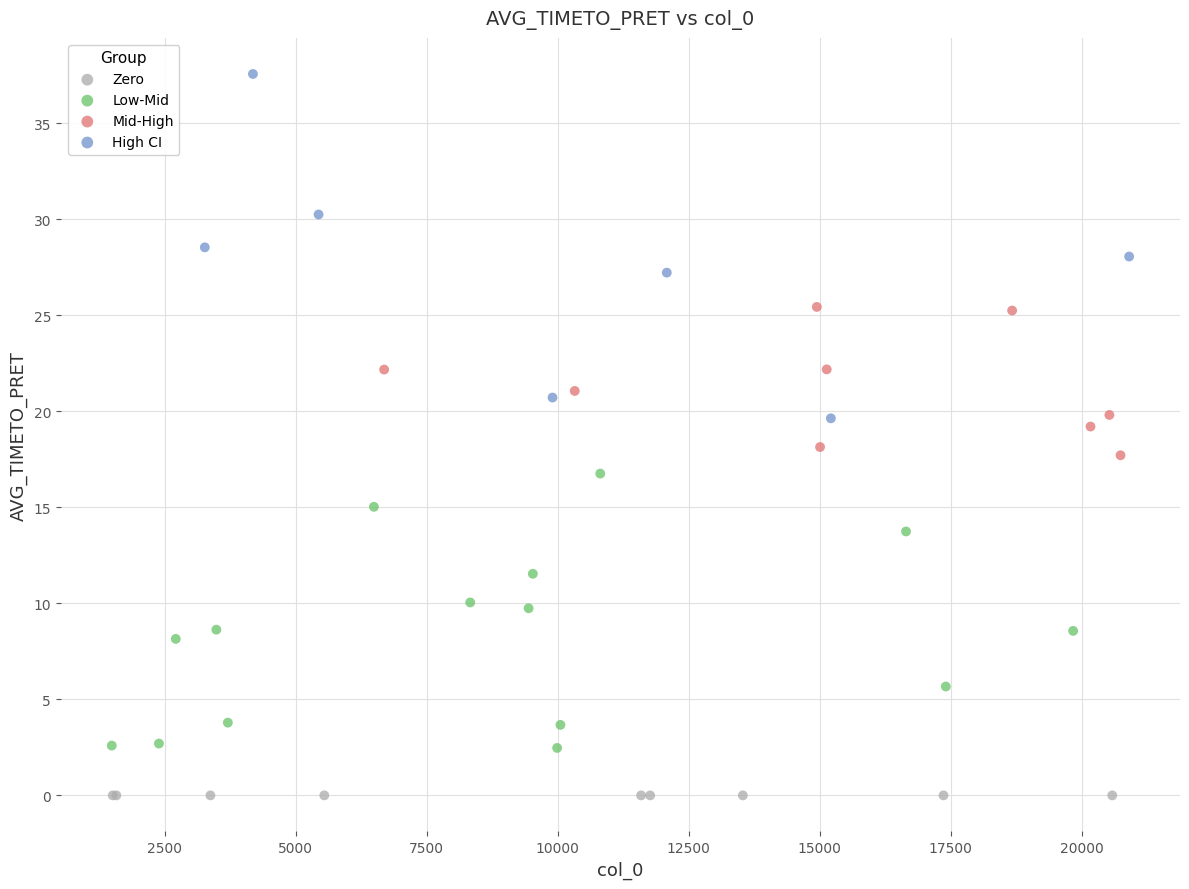

Which series reaches the maximum Y coordinate?

High CI